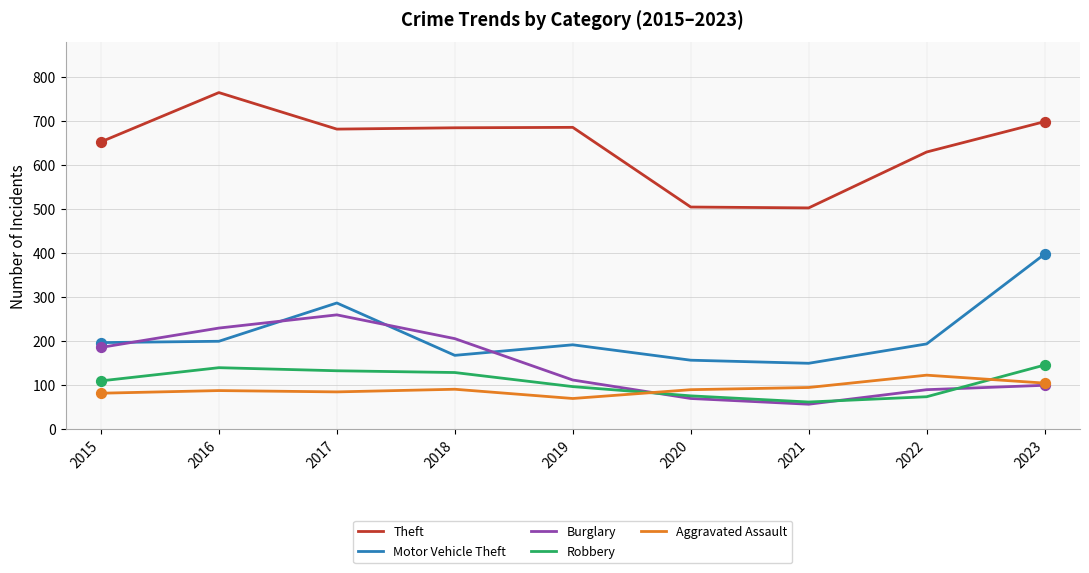

What is the spread (max minus min) of values at 2015?

571